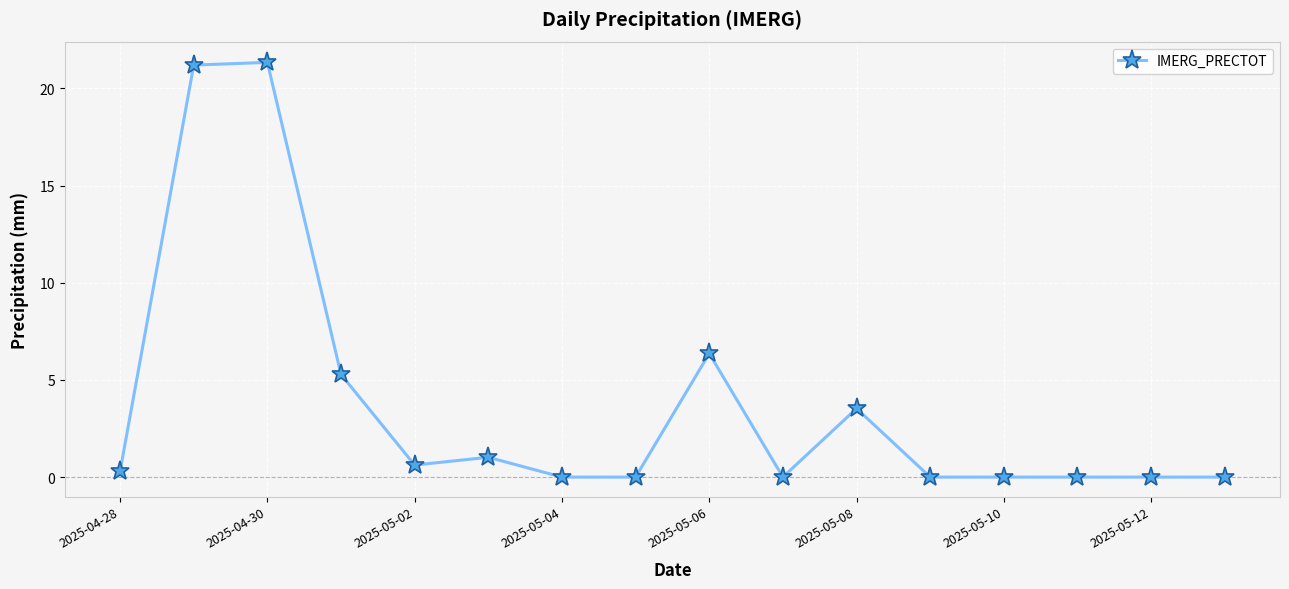

What is the average value?

3.7